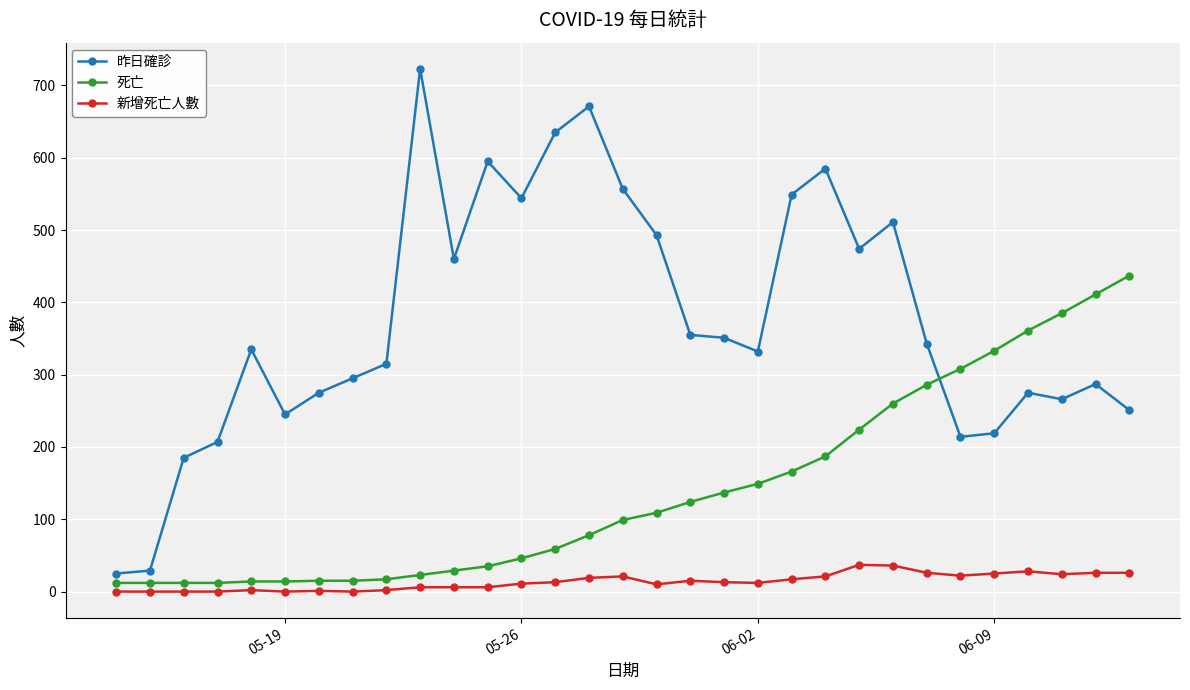

List the series in order of their peak value, highest first.

昨日確診, 死亡, 新增死亡人數